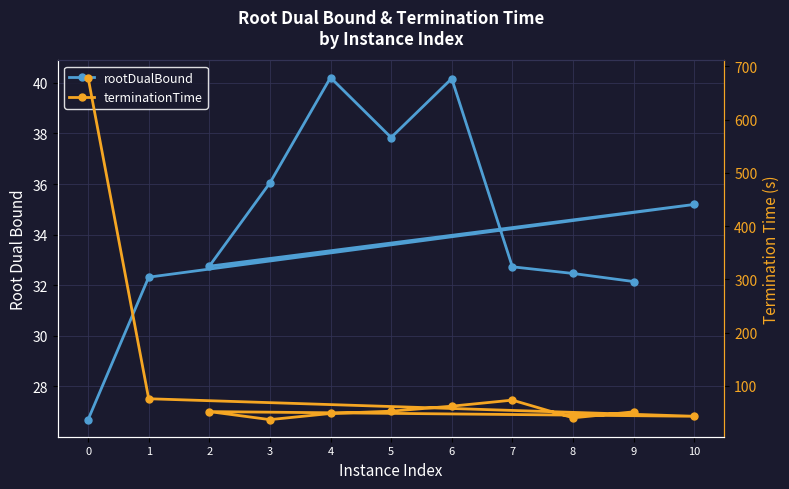

What position from the right is 1?

10